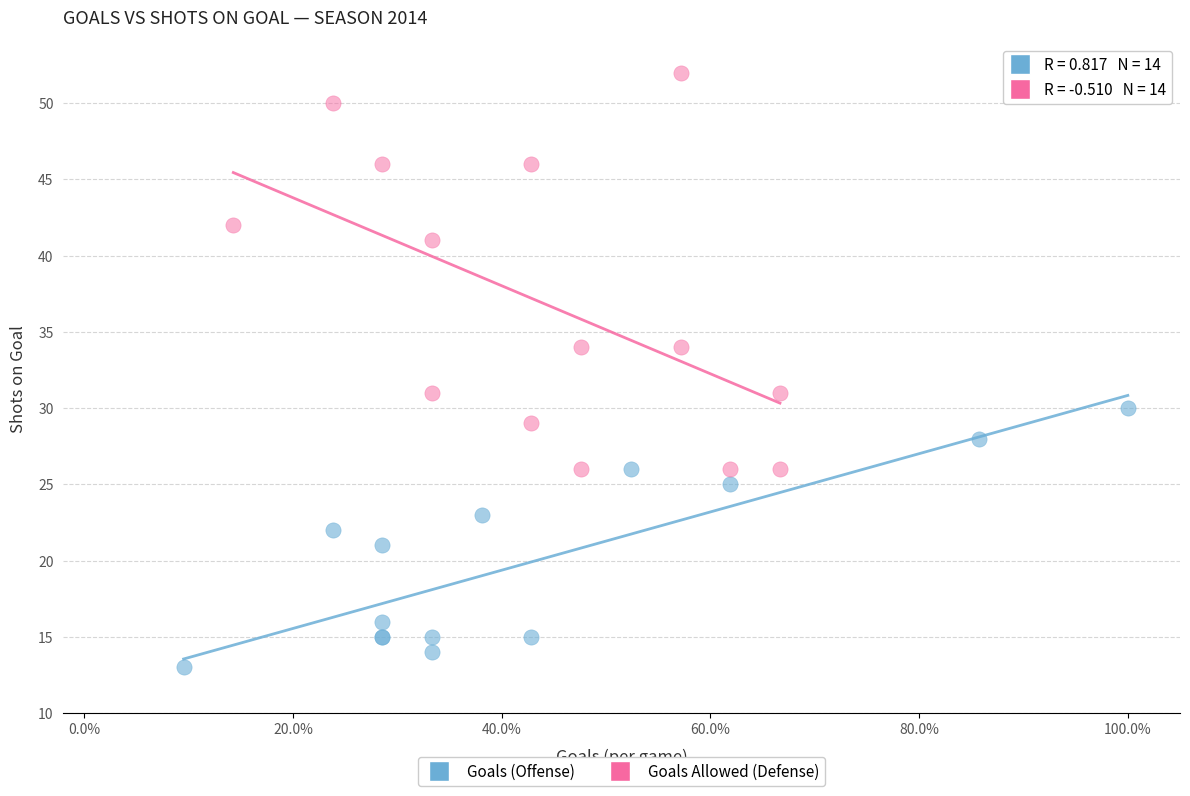

Which series has the largest Y range (max minus min)?

Goals Allowed (Defense)